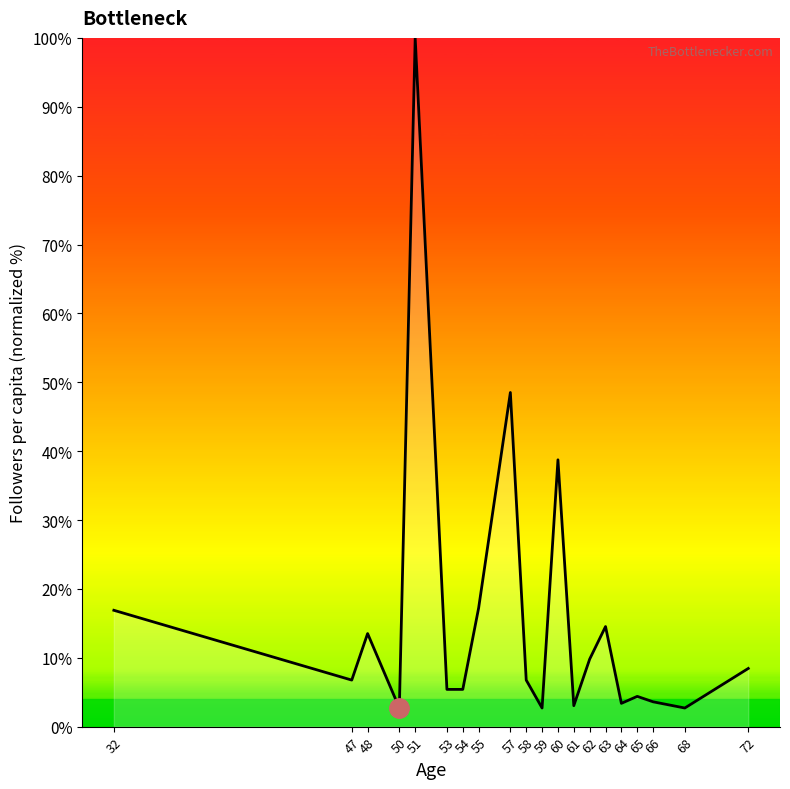

What is the maximum value shown in the chart?

100.0